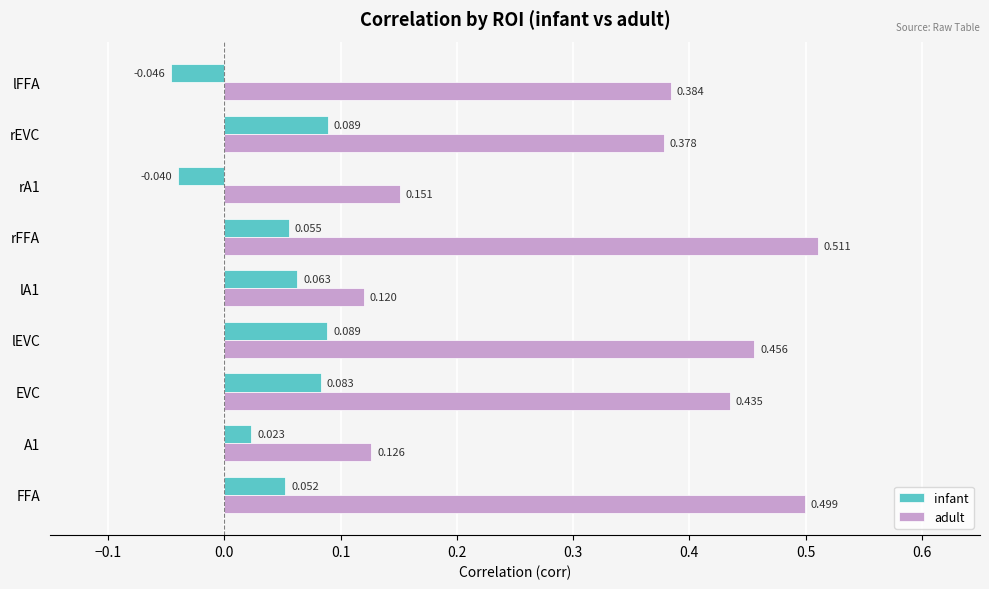

Which series has the largest range (max minus min)?

adult